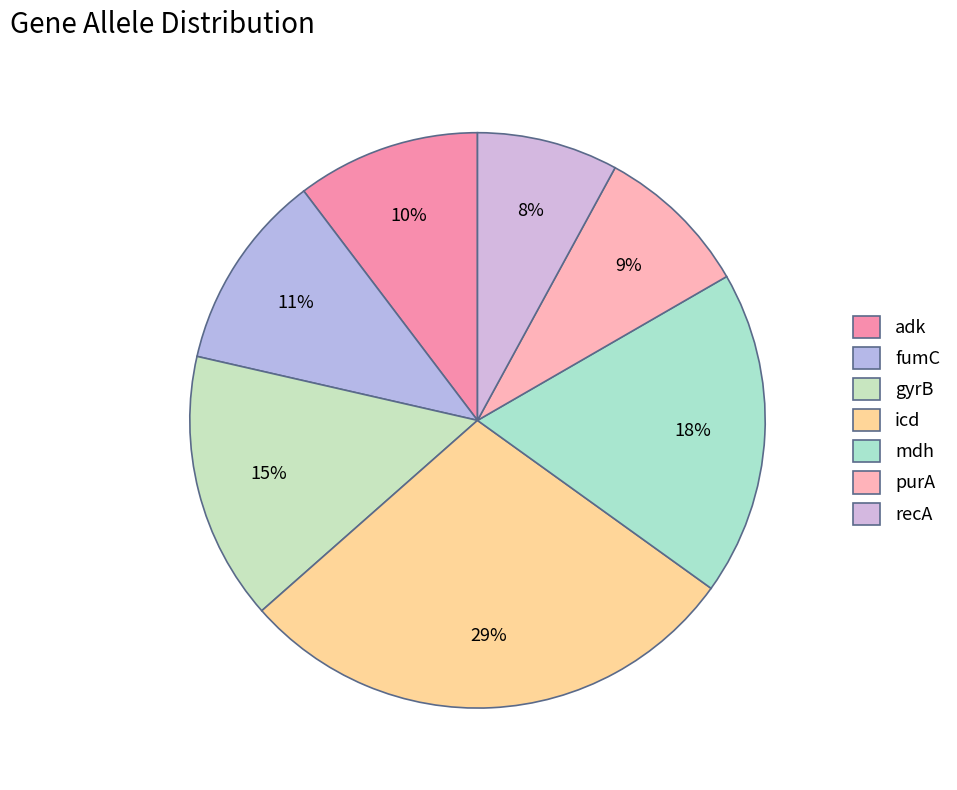

Rank the categories by value from lowest to highest.

recA, purA, adk, fumC, gyrB, mdh, icd